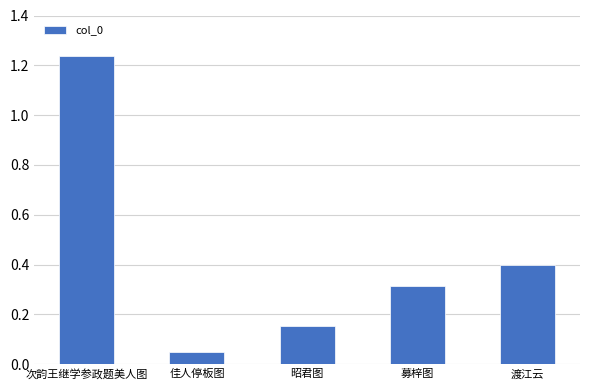

What is the label of the 3rd bar from the left?

昭君图